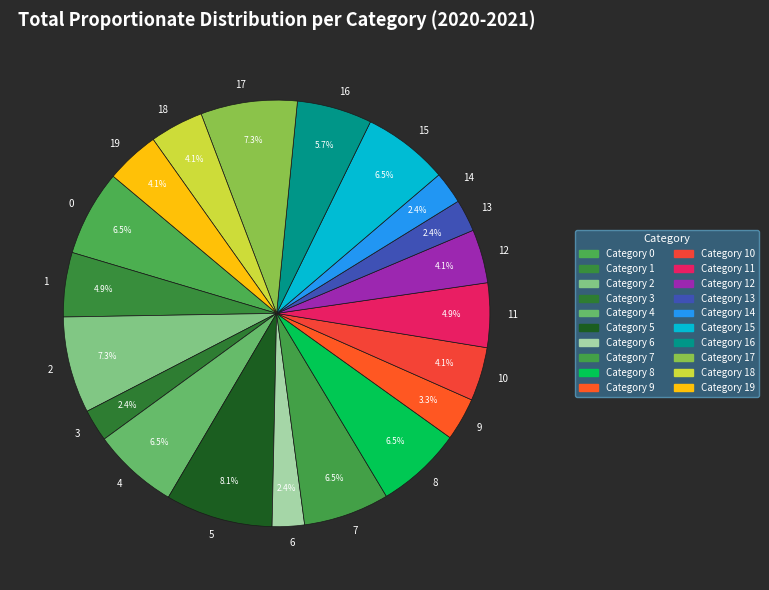

Is 5 the majority of the pie?

No